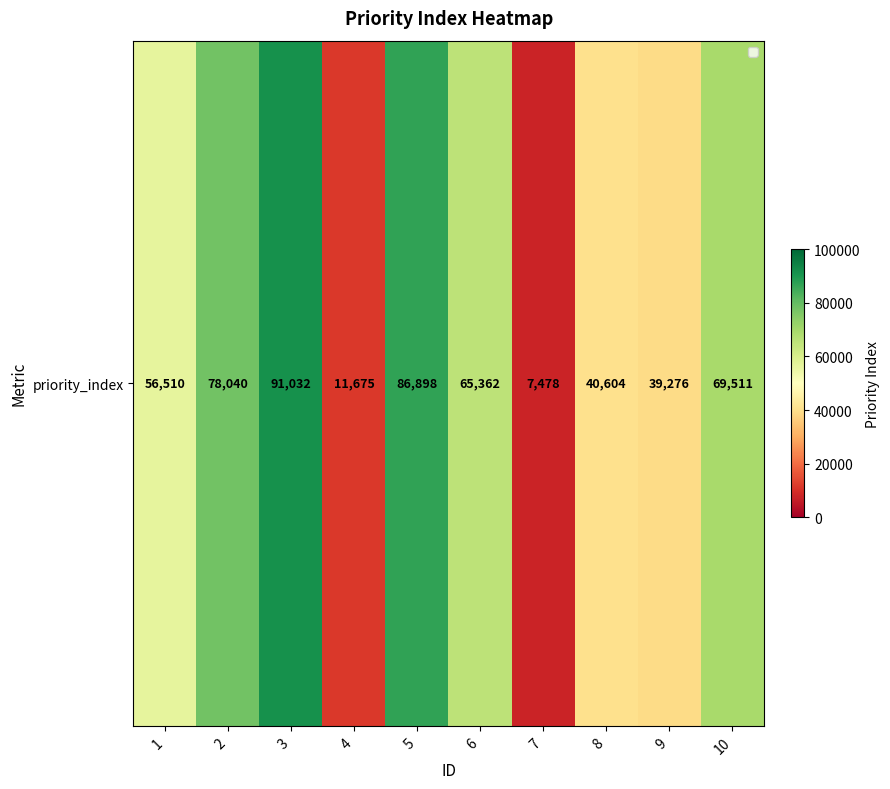

Reading right to left, what are all the values shown in this chart?

69511	39276	40604	7478	65362	86898	11675	91032	78040	56510